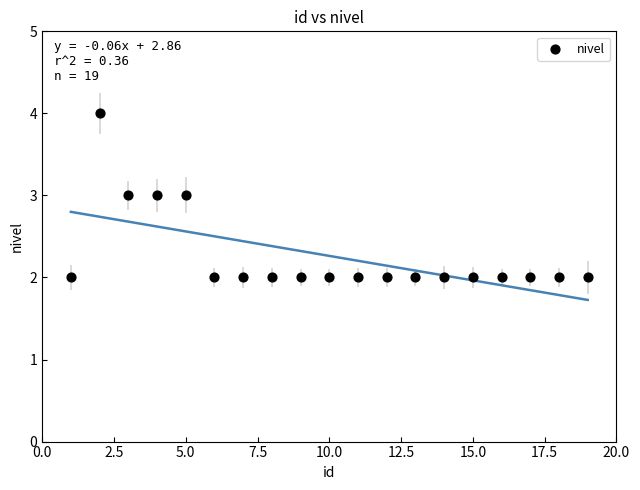

What is the range of X values (max minus min)?

18